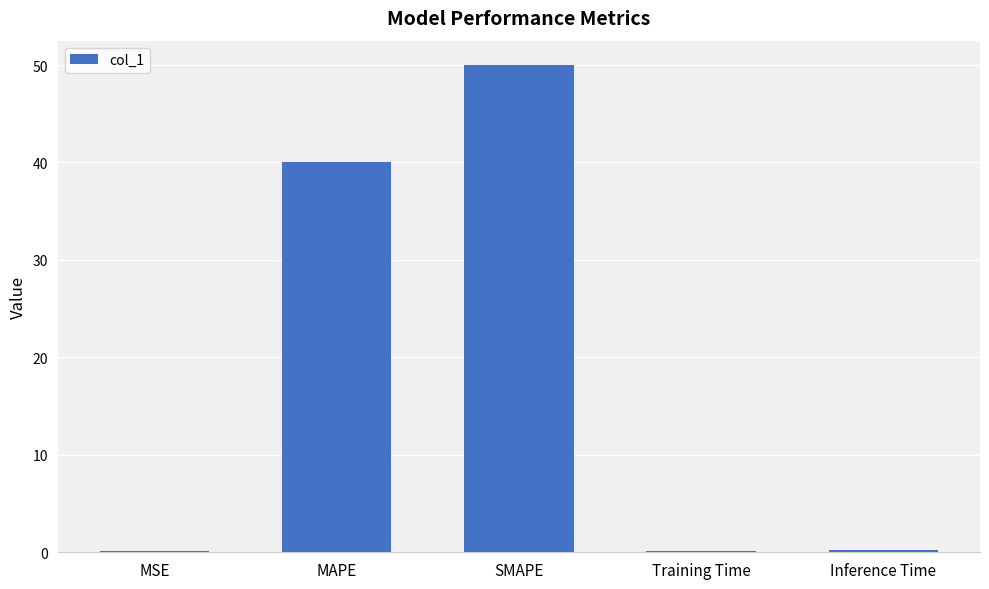

How many bars are there in total?

5